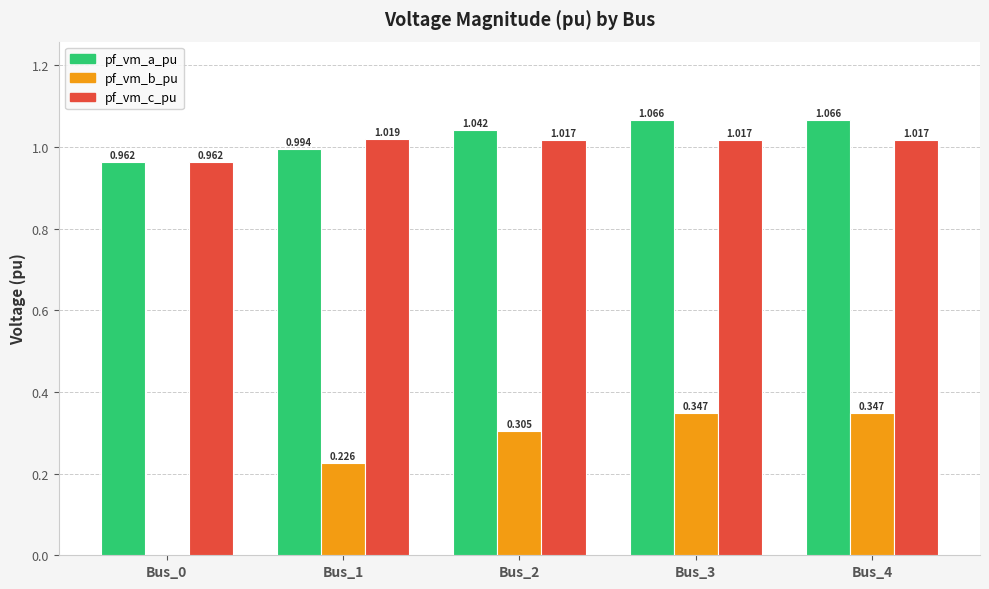

What is the total value across all series at Bus_1?

2.2